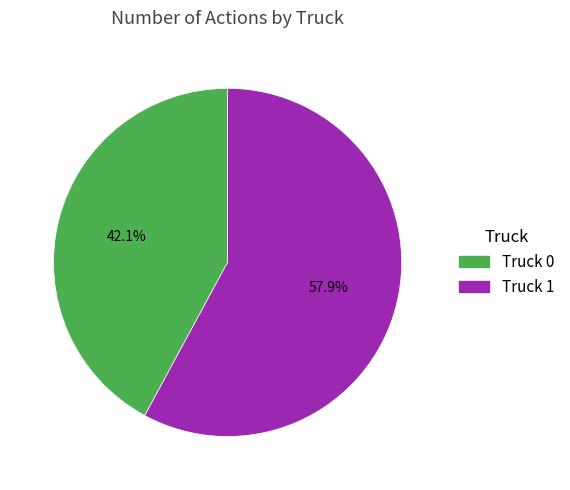

Is it true that Truck 0 is 49% of the pie?

False